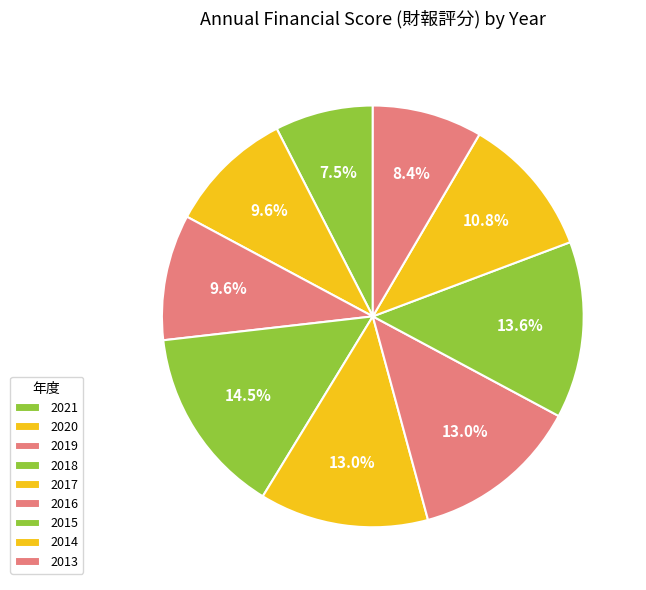

Which has a higher value, 2018 or 2014?

2018